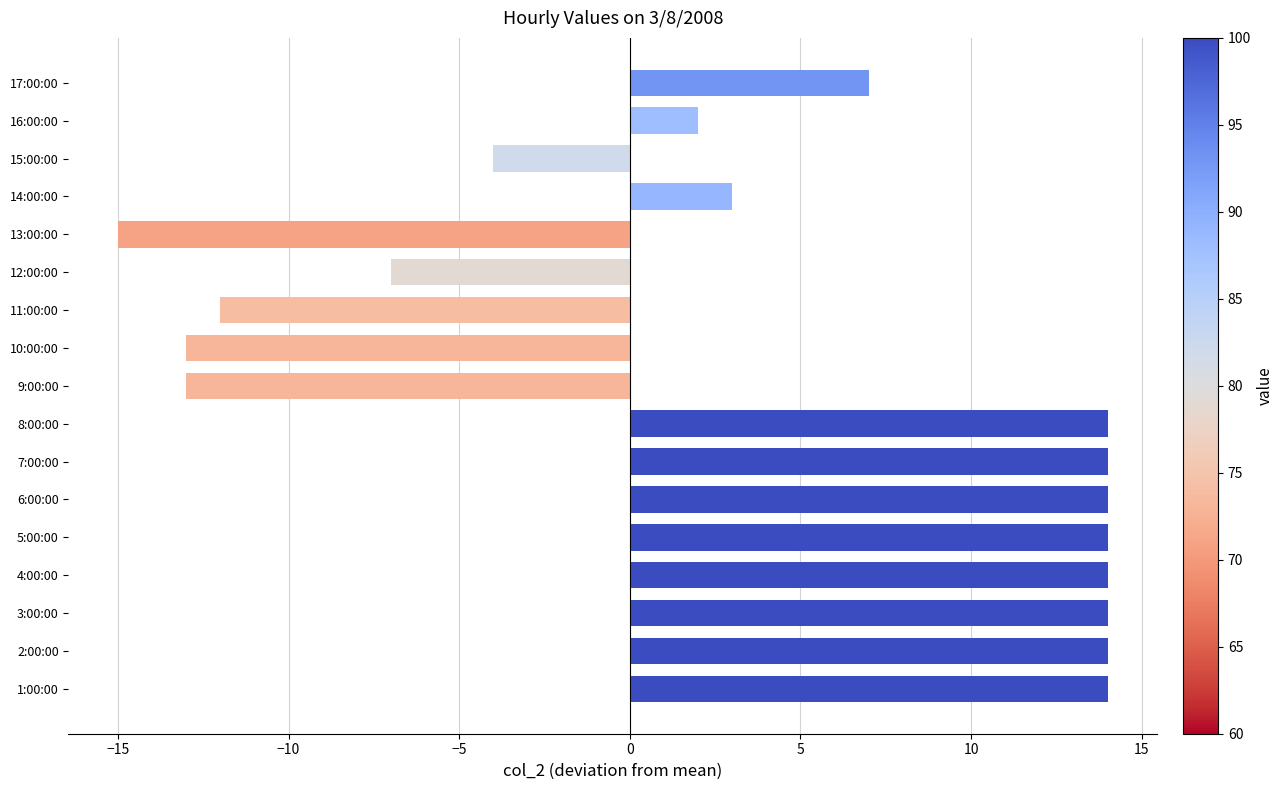

Does the chart contain any negative values?

Yes